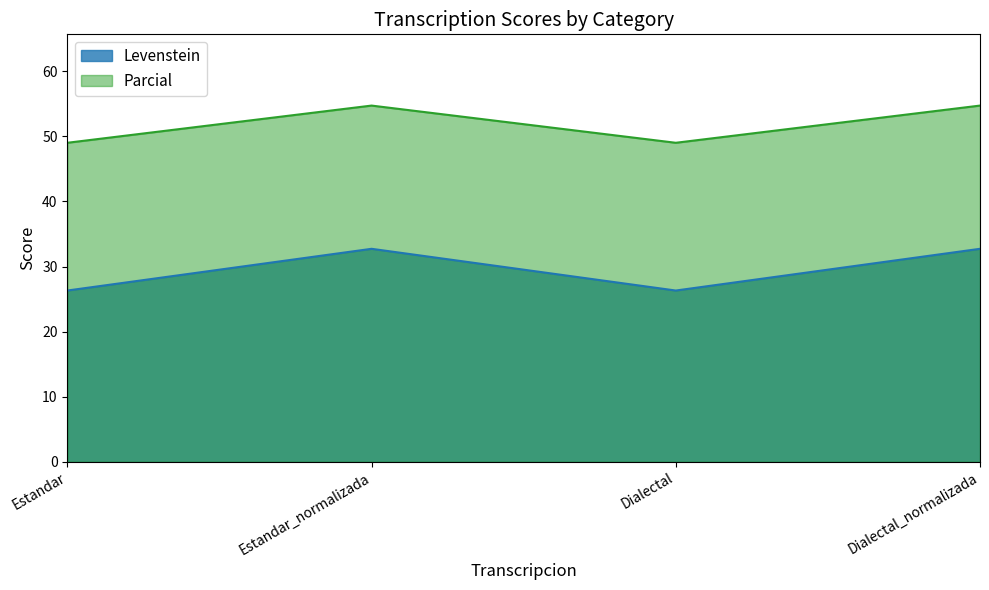

How many distinct data groups are displayed?

2